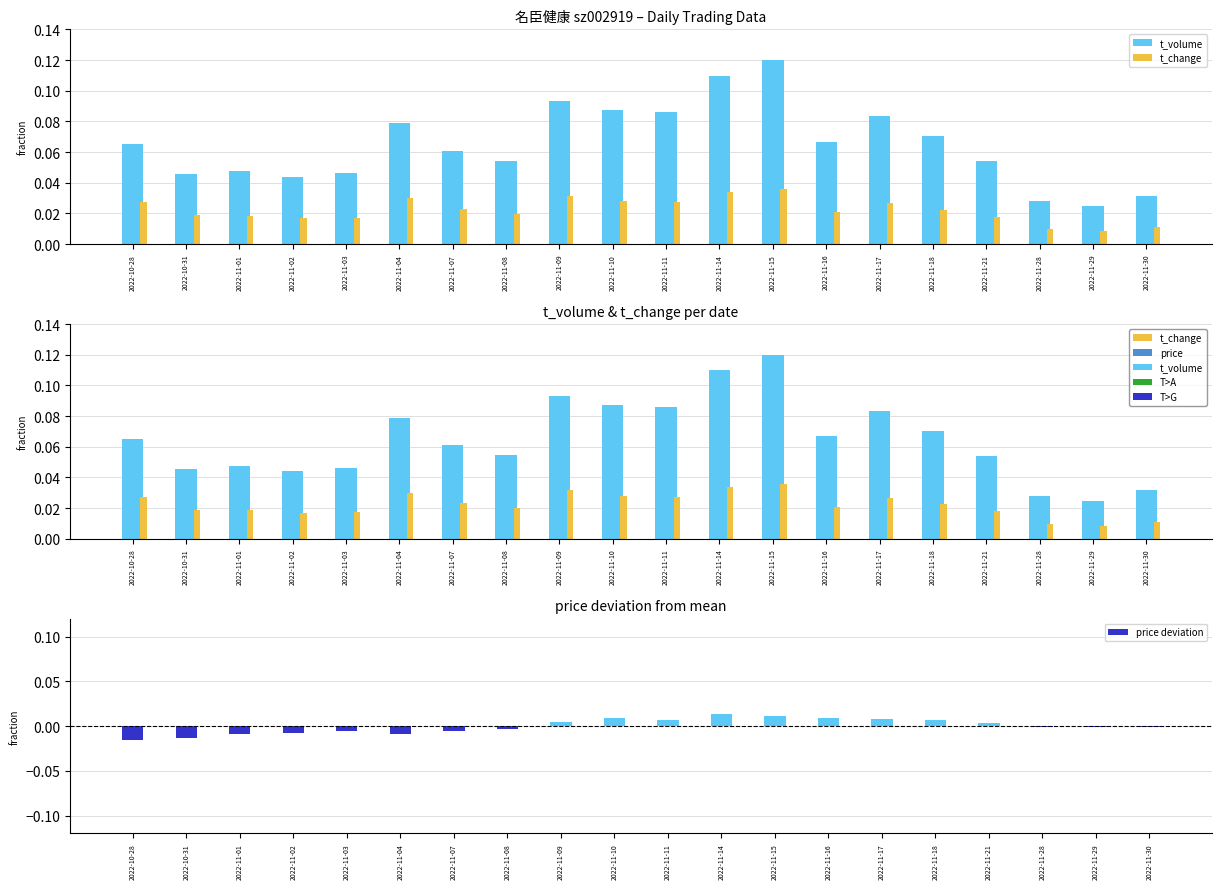

Between 2022-11-15 and 2022-11-18, which series saw the biggest shift?

t_volume